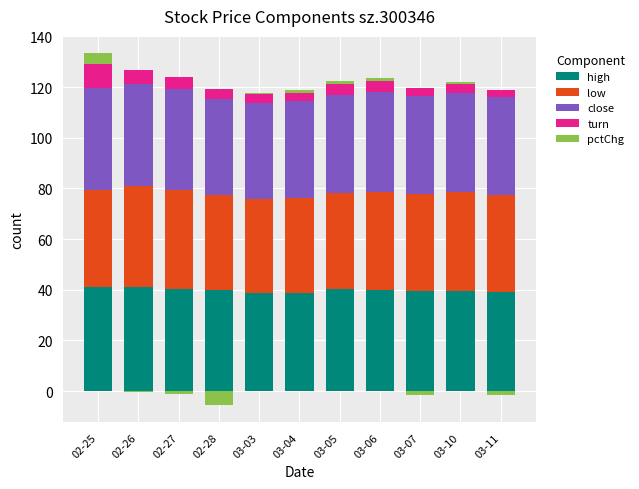

What is the difference between the highest and lowest values at 03-04?

37.7